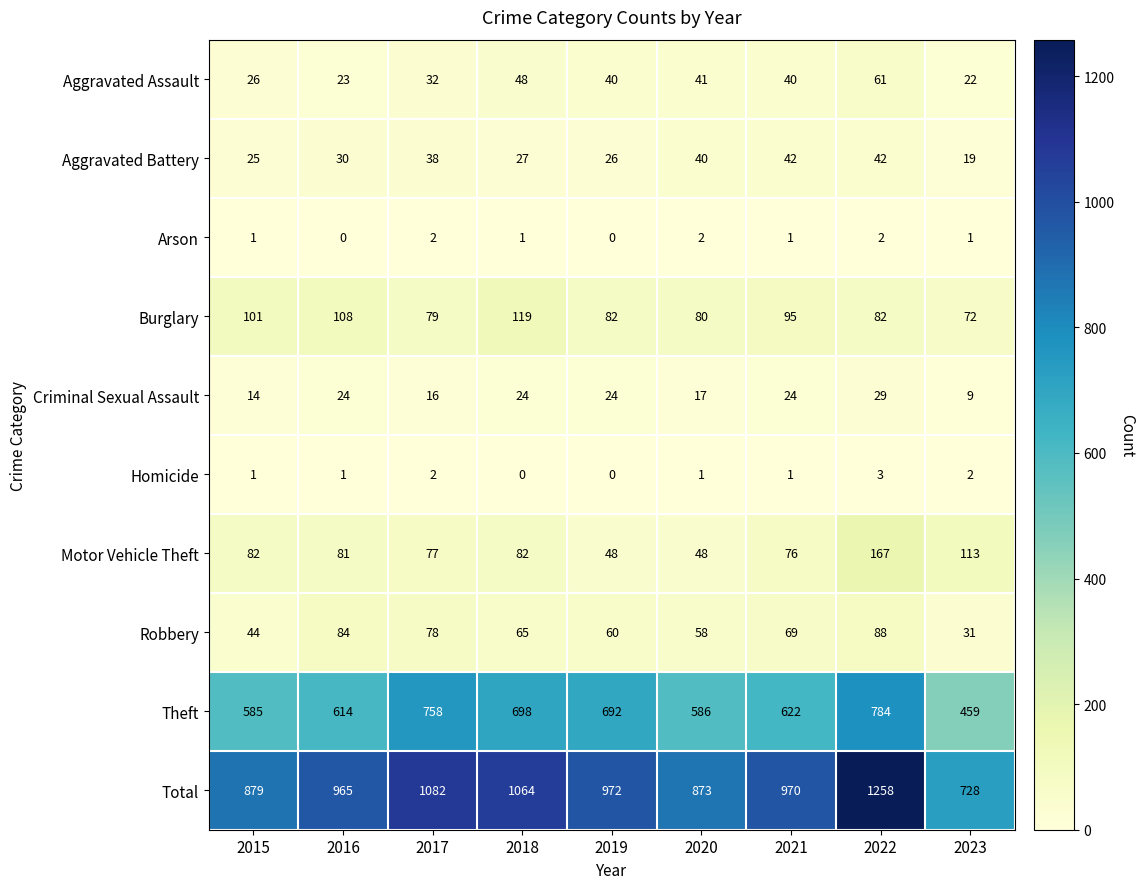

Which series has the largest range (max minus min)?

Total